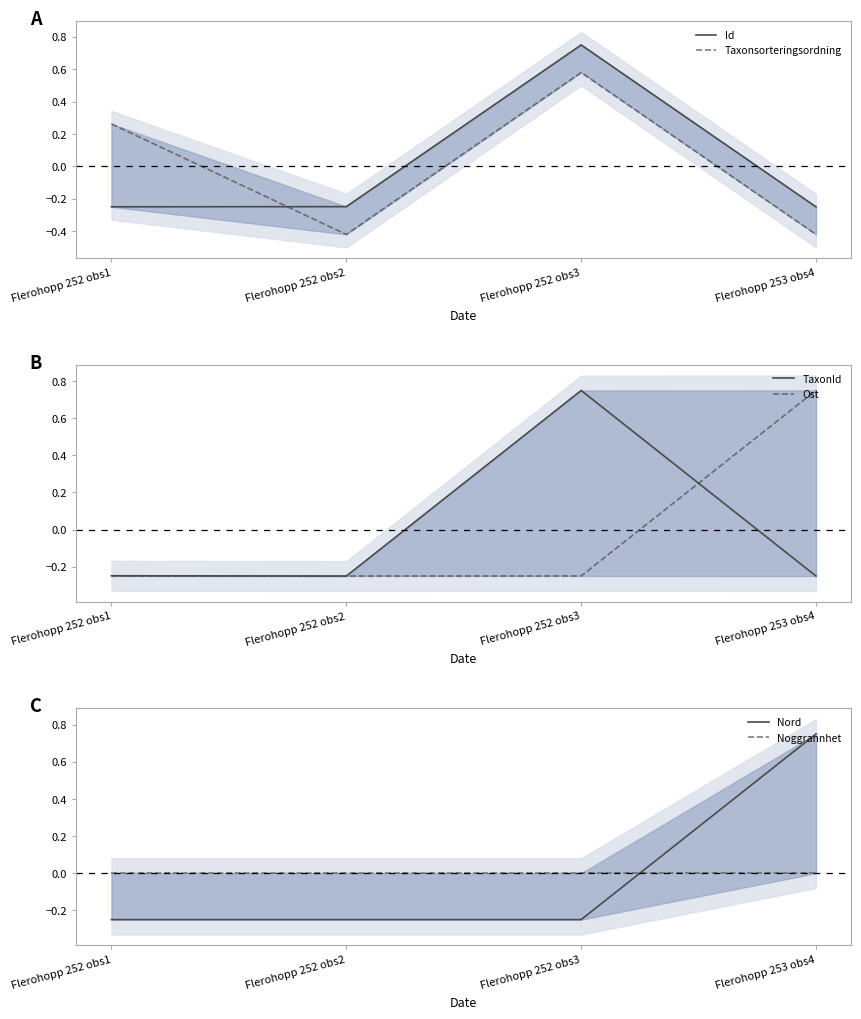

Reading left to right, list all the values displayed in this chart.

Id: Flerohopp 252 obs1=-0.2	Flerohopp 252 obs2=-0.2	Flerohopp 252 obs3=0.7	Flerohopp 253 obs4=-0.3
Taxonsorteringsordning: Flerohopp 252 obs1=0.3	Flerohopp 252 obs2=-0.4	Flerohopp 252 obs3=0.6	Flerohopp 253 obs4=-0.4
TaxonId: Flerohopp 252 obs1=-0.2	Flerohopp 252 obs2=-0.3	Flerohopp 252 obs3=0.7	Flerohopp 253 obs4=-0.3
Ost: Flerohopp 252 obs1=-0.2	Flerohopp 252 obs2=-0.2	Flerohopp 252 obs3=-0.2	Flerohopp 253 obs4=0.8
Nord: Flerohopp 252 obs1=-0.3	Flerohopp 252 obs2=-0.3	Flerohopp 252 obs3=-0.3	Flerohopp 253 obs4=0.7
Noggrannhet: Flerohopp 252 obs1=0.0	Flerohopp 252 obs2=0.0	Flerohopp 252 obs3=0.0	Flerohopp 253 obs4=0.0